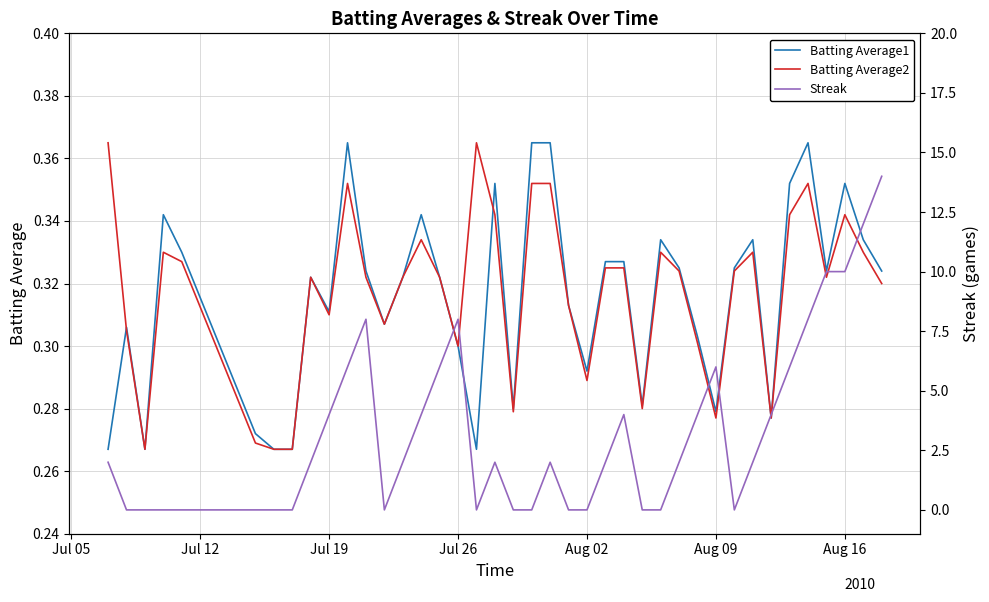

Which series has the largest total across all categories?

Streak